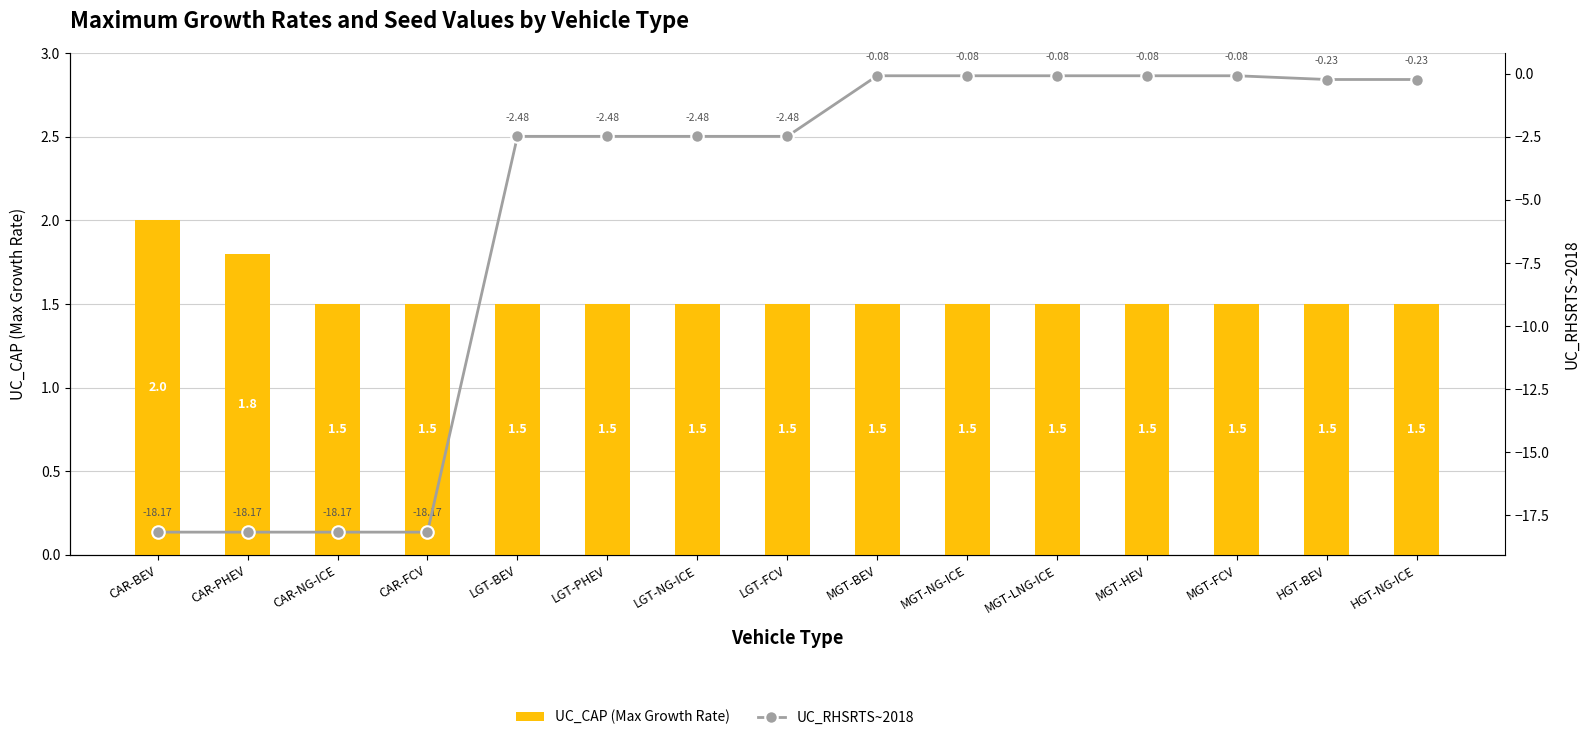

What is the label of the 9th bar from the right?

LGT-NG-ICE